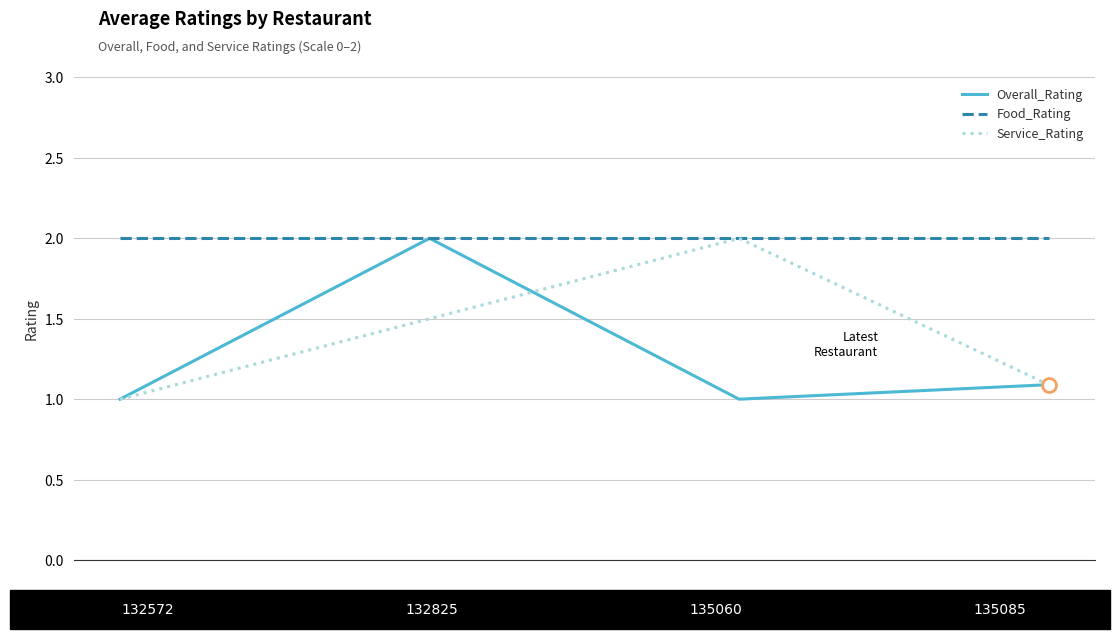

How many lines are shown in the chart?

3